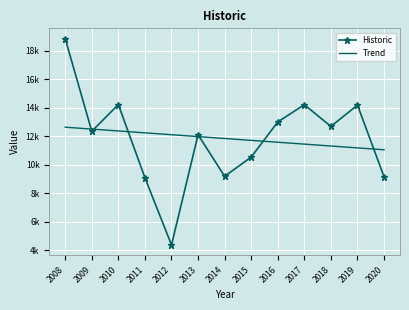

What are all the series names shown in the legend?

Historic, Trend